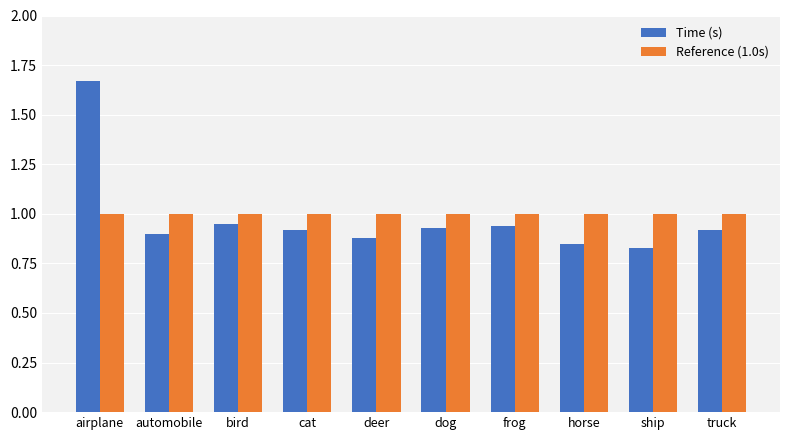

Is the value of Reference (1.0s) at truck greater than the value of Time (s) at truck?

Yes